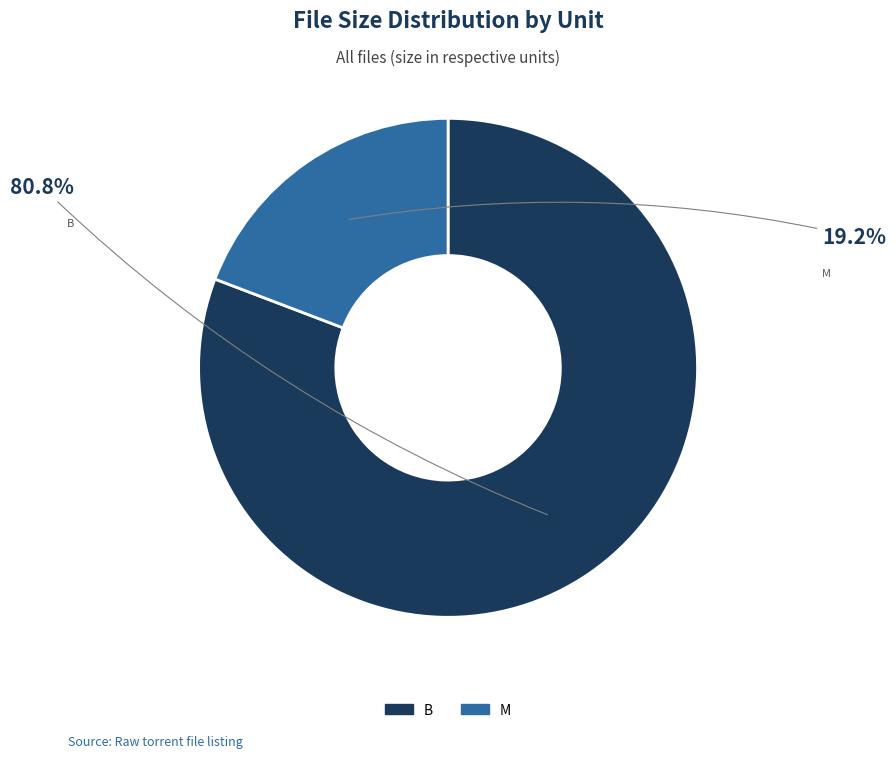

Does any single category account for the majority?

Yes